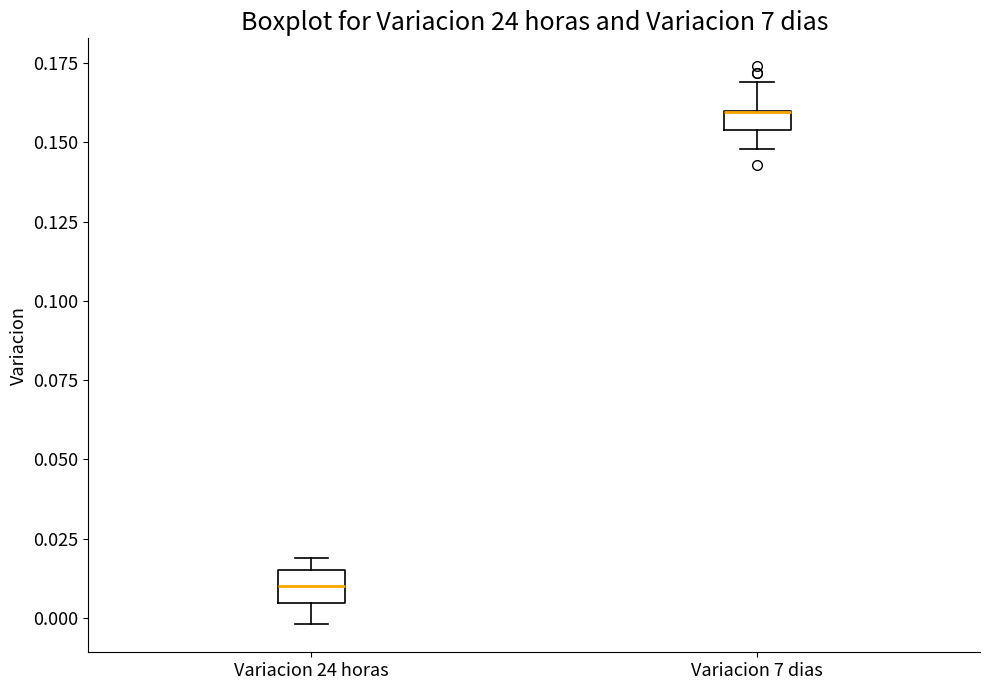

Where is the lower edge of the box for Variacion 7 dias on the y-axis? The values are not printed on the chart, so give them approximately, as read against the axis.

0.155